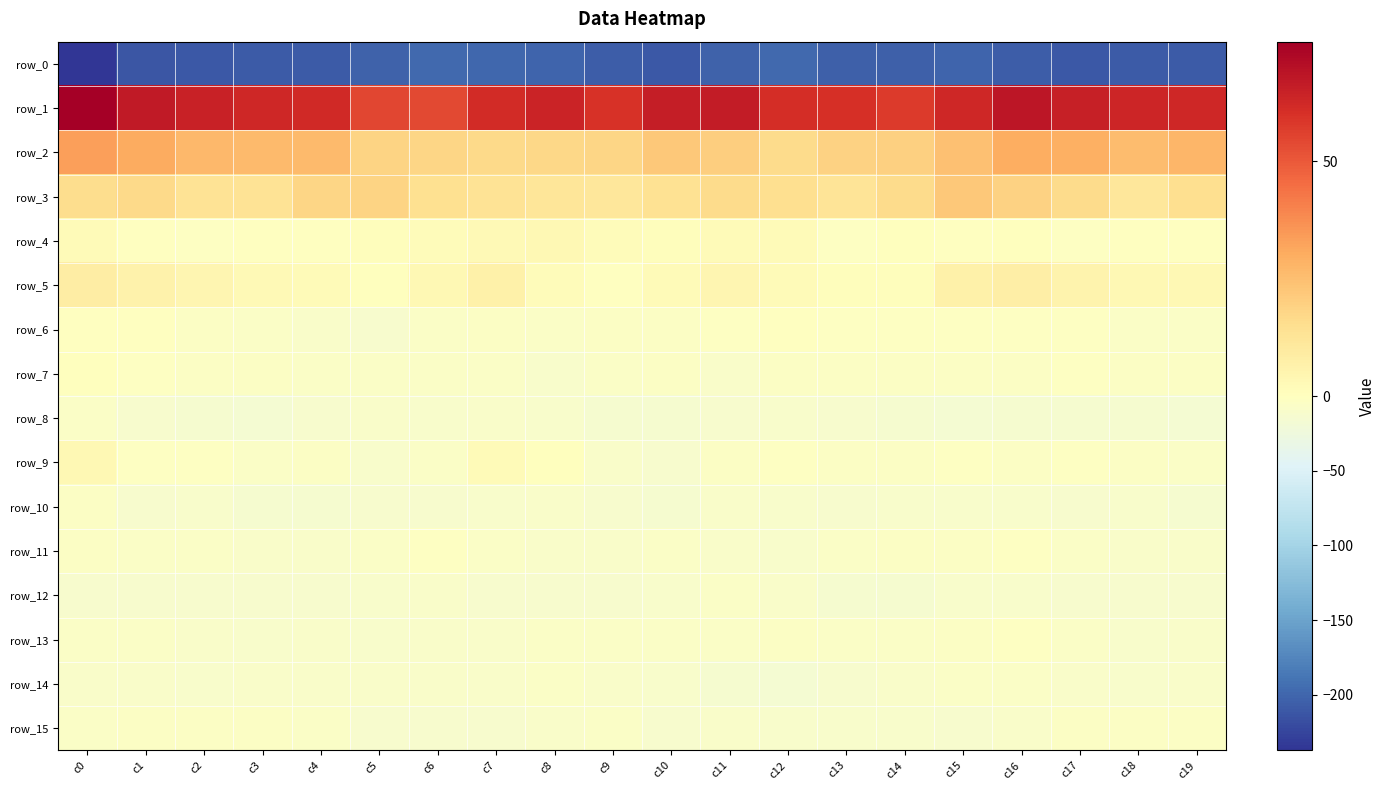

Is it true that row_5 equals 2.0 at c10?

True